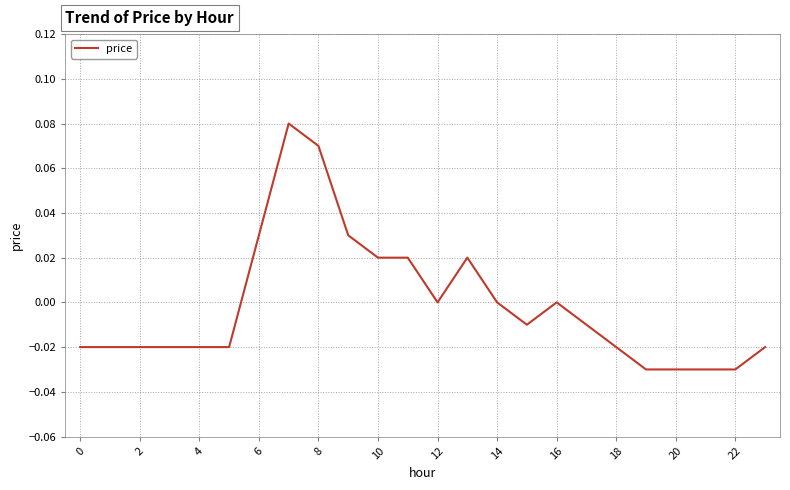

Is this an area chart (filled region under the line)?

No